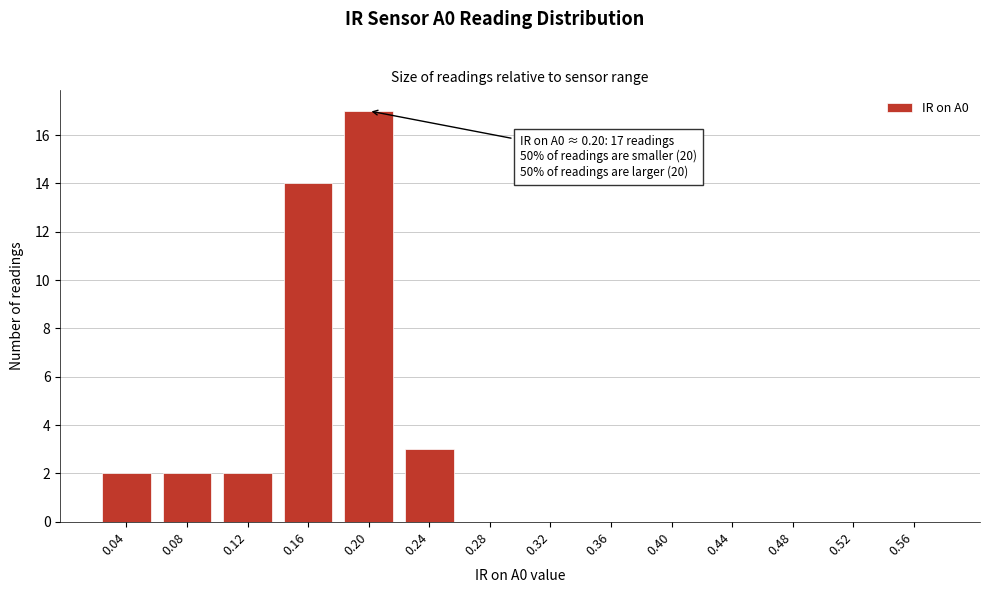

Reading right to left, what are all the values shown in this chart?

0.56=0	0.52=0	0.48=0	0.44=0	0.40=0	0.36=0	0.32=0	0.28=0	0.24=3	0.20=17	0.16=14	0.12=2	0.08=2	0.04=2